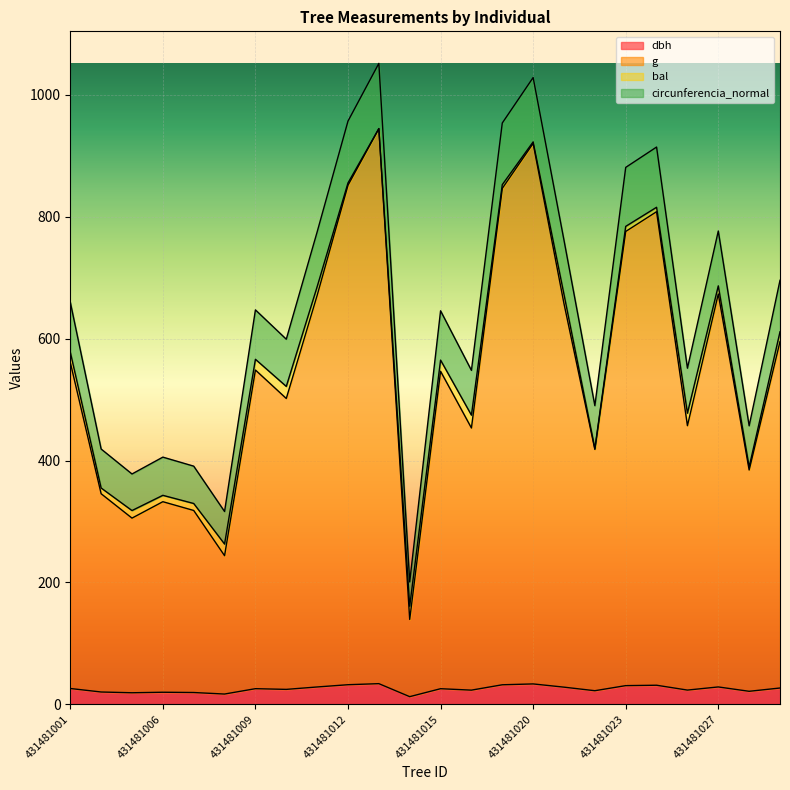

Where is the first local maximum for circunferencia_normal?

431481006